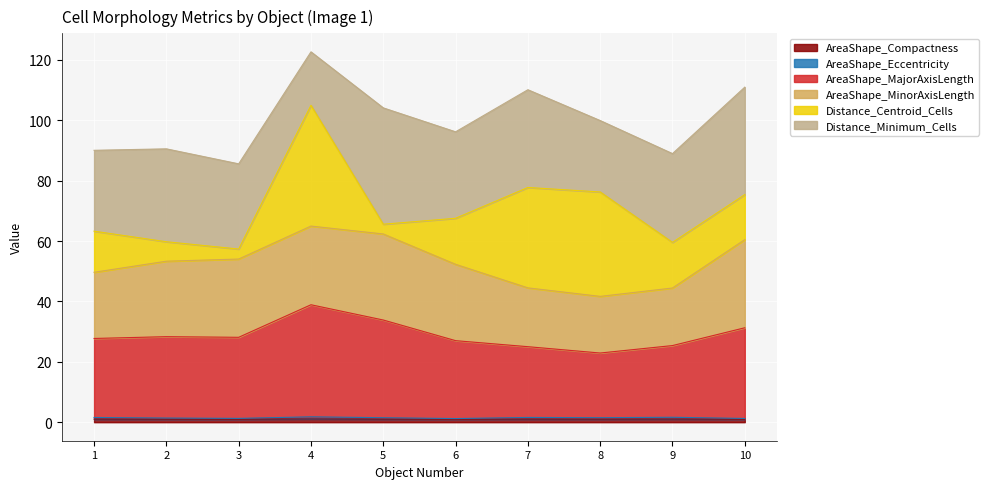

What is the lowest value of the AreaShape_MajorAxisLength series?

22.9